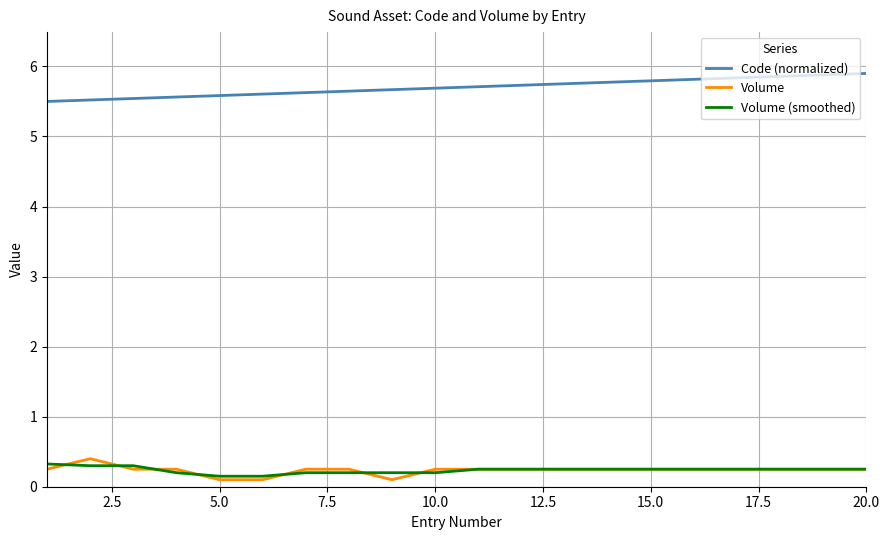

List the series in order of their peak value, highest first.

Code (normalized), Volume, Volume (smoothed)